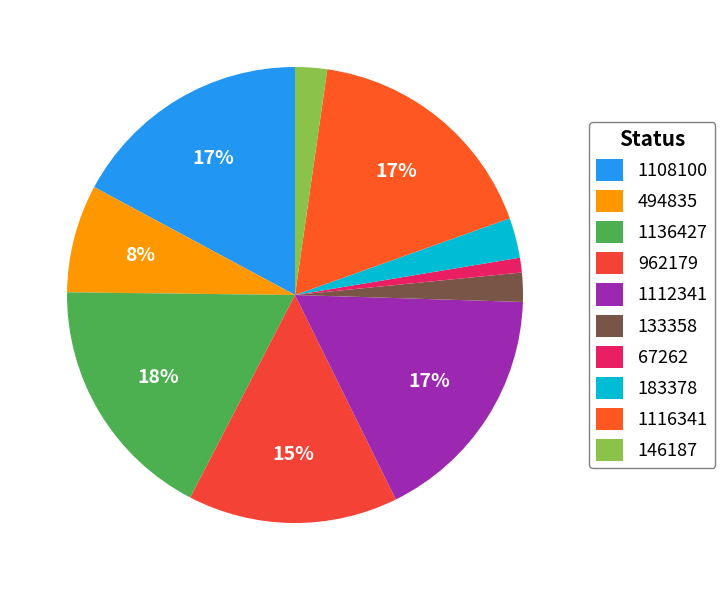

Does any single category account for the majority?

No